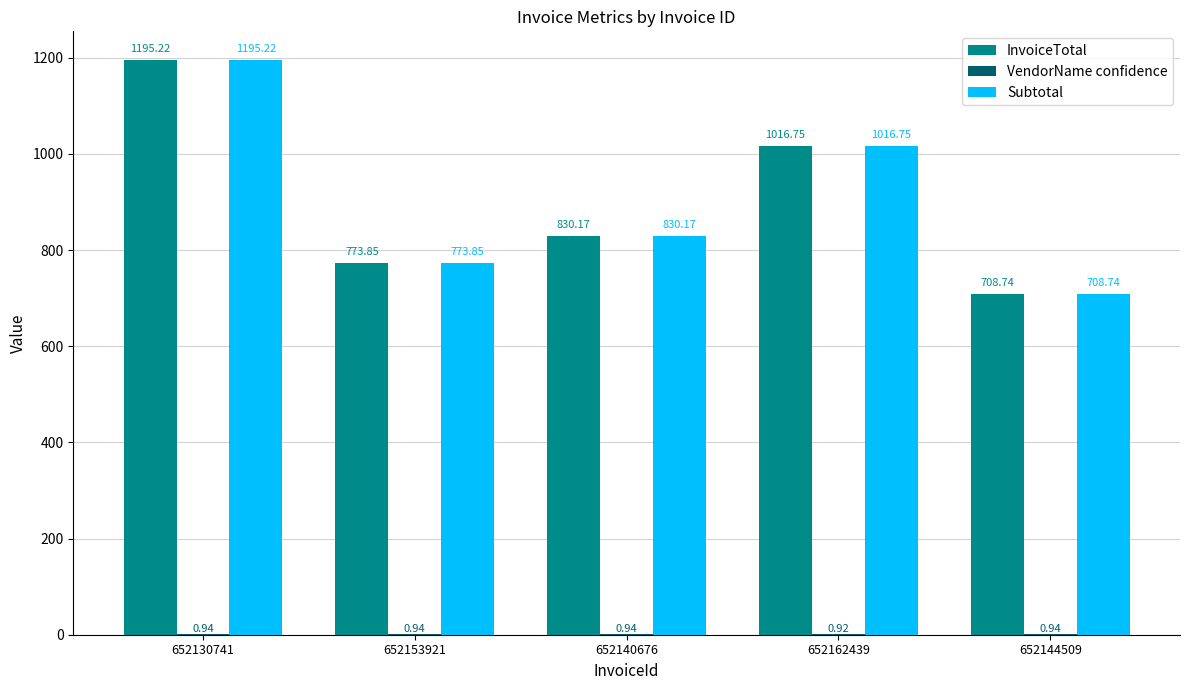

Which label corresponds to the largest value in the chart?

652130741